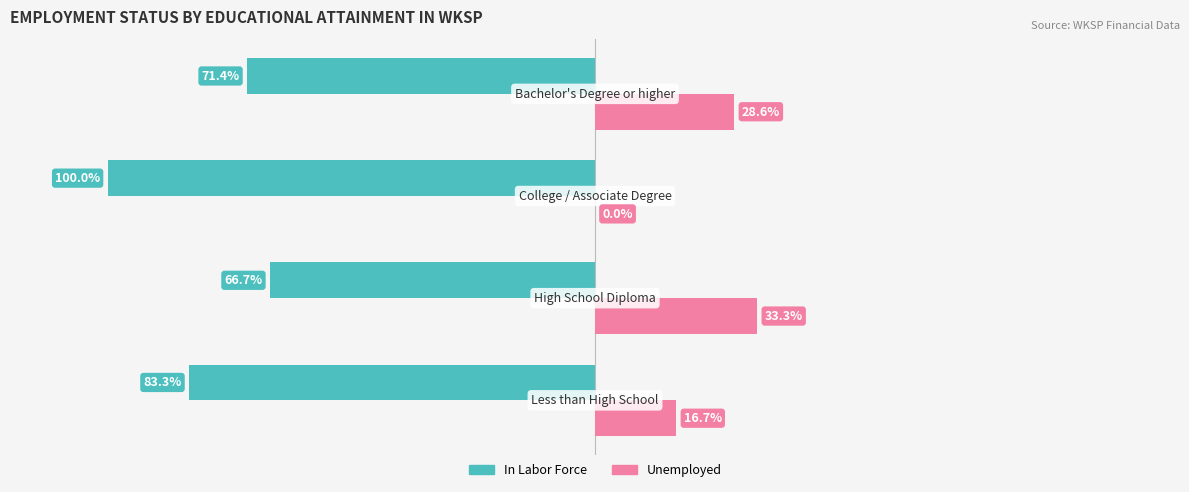

Which series has the largest total across all categories?

Unemployed